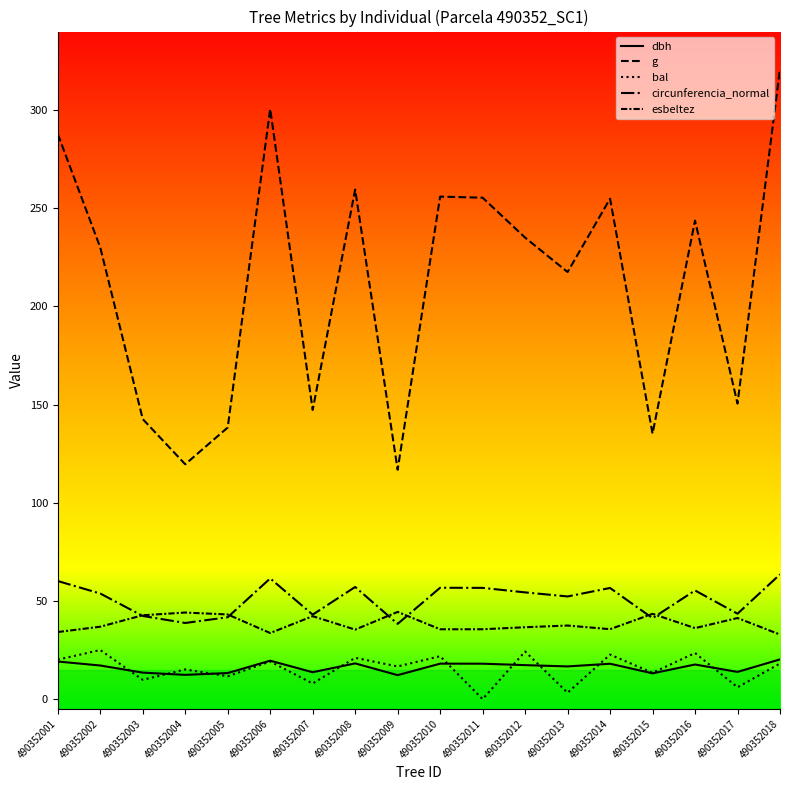

What is the difference between the g values at 490352002 and 490352011?

25.4